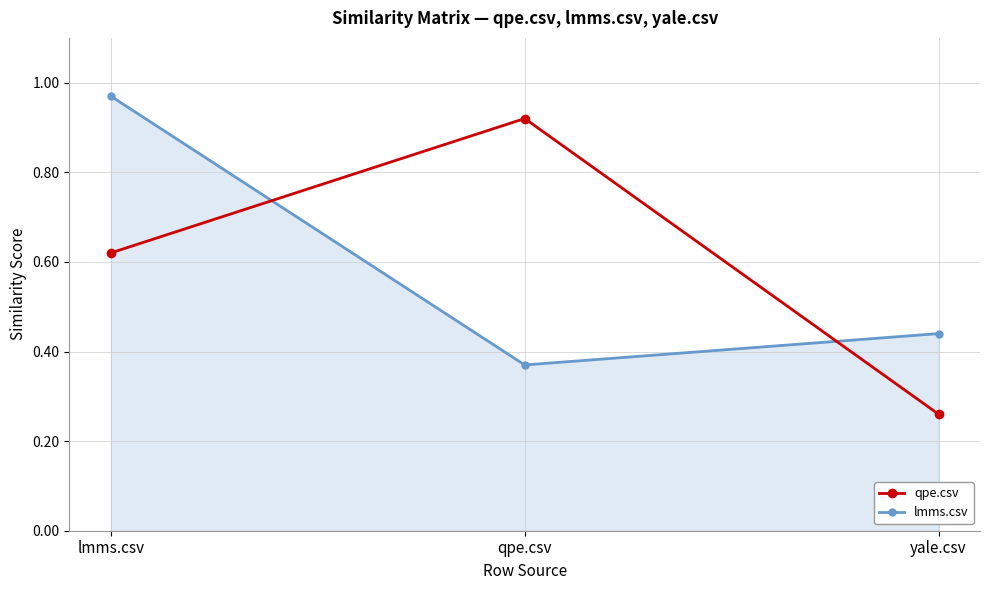

What are all the series names shown in the legend?

qpe.csv, lmms.csv